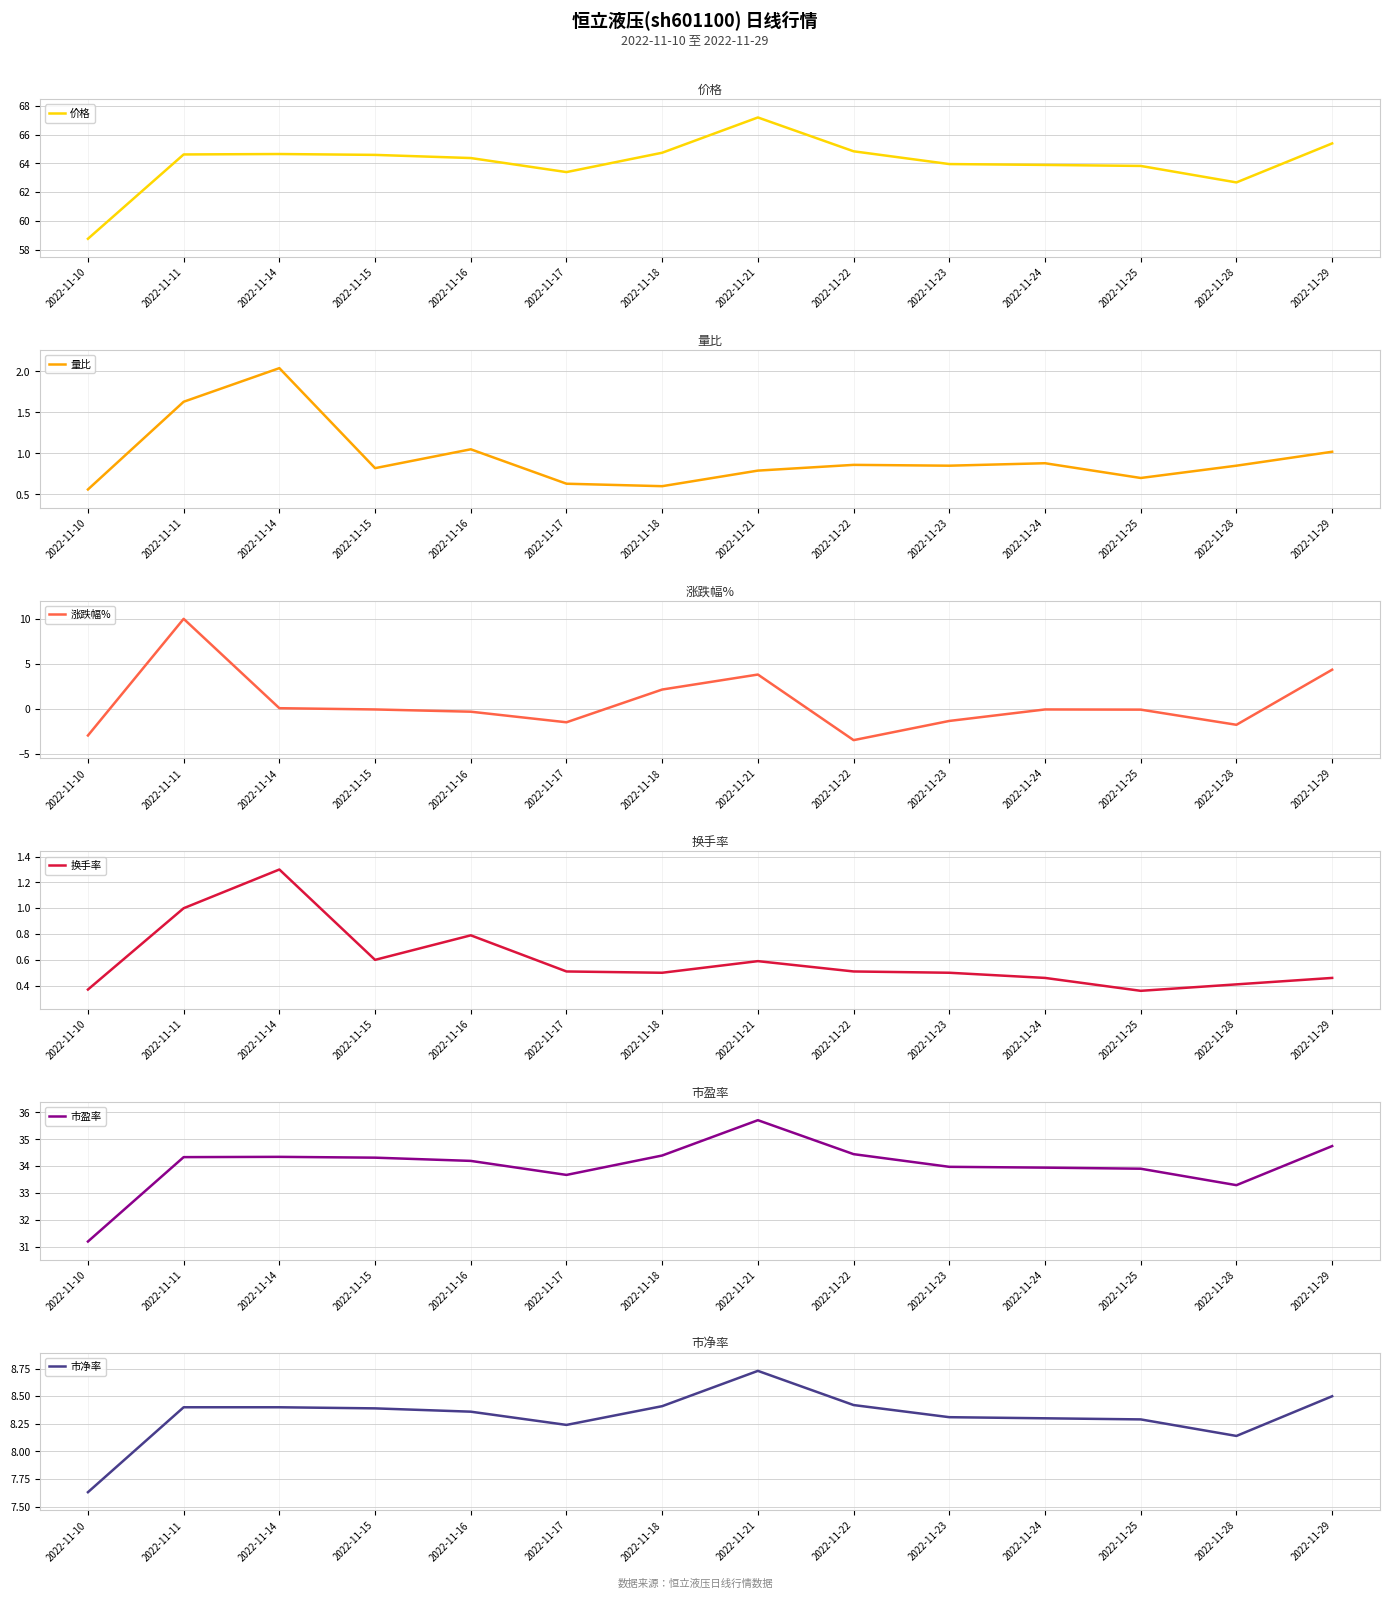

Where is the first local maximum for 换手率?

2022-11-14